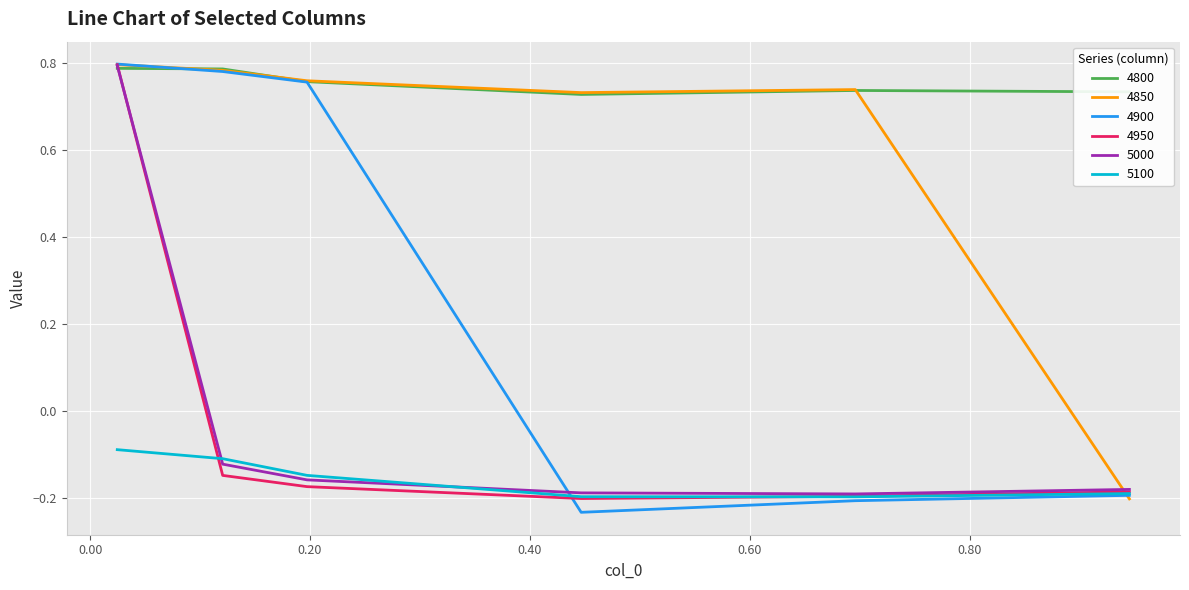

Count the 4950 values in the range 0 to 1.

1